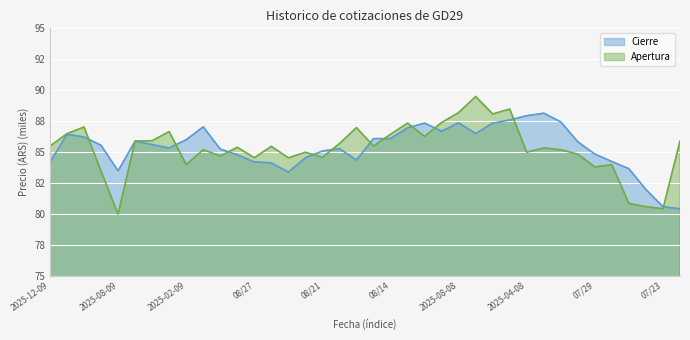

In Apertura, how many points are lower than both neighbors (excluding endpoints)?

12